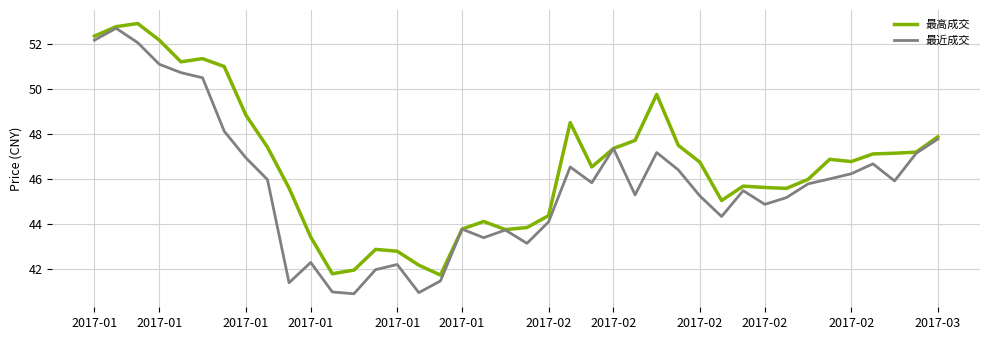

What is the maximum value shown in the chart?

52.9